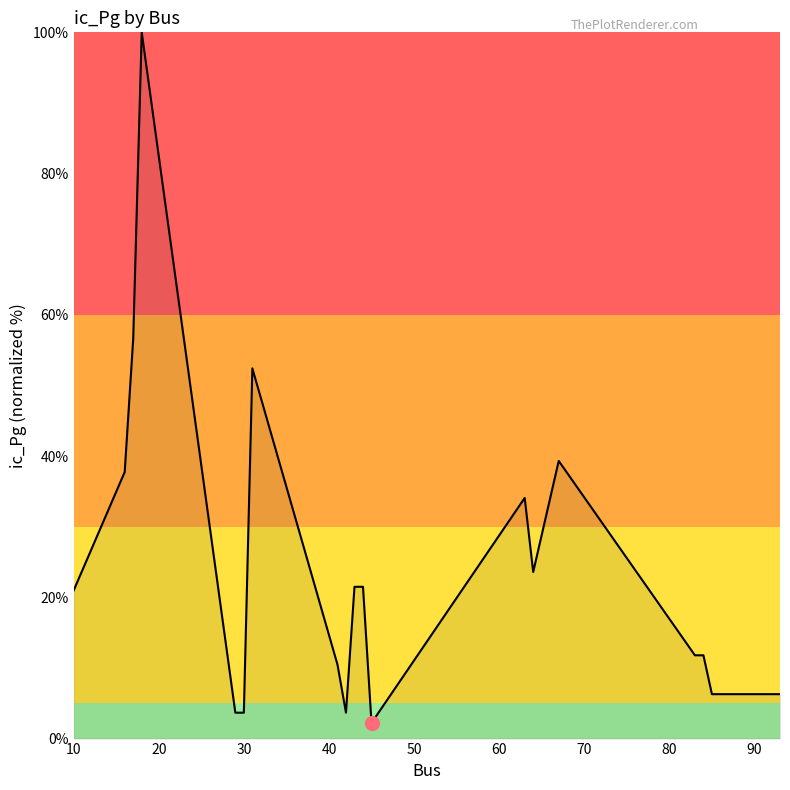

How many lines are shown in the chart?

1